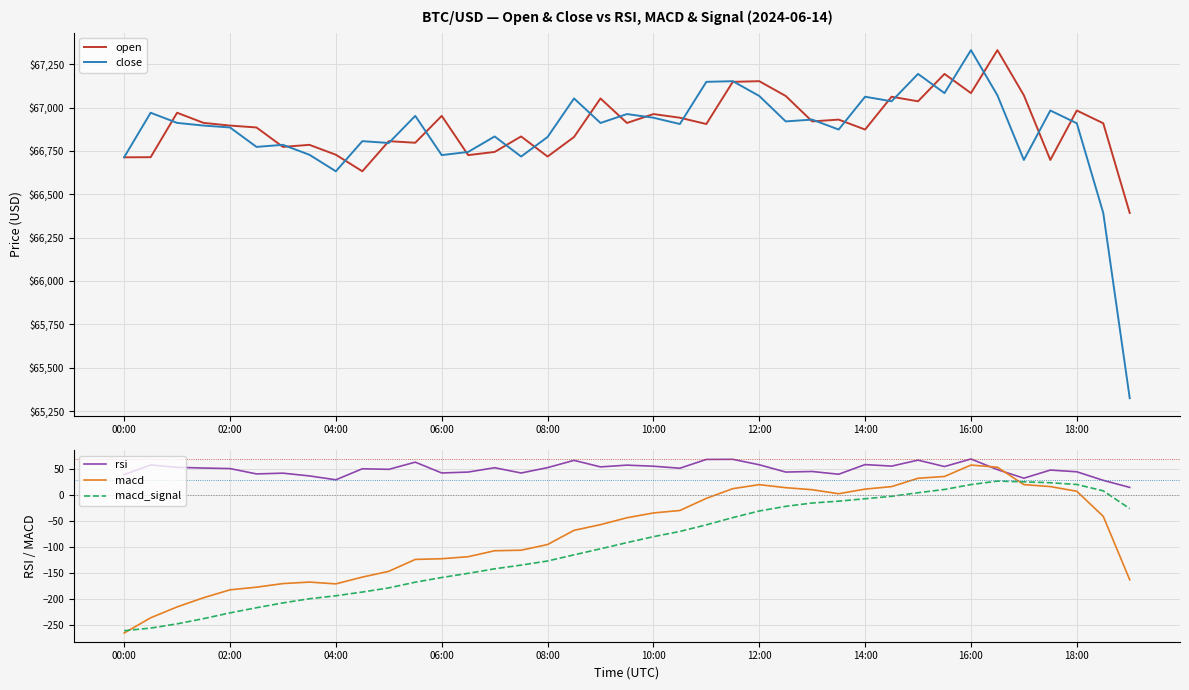

Is it true that rsi equals 43.2 at 06:00?

True